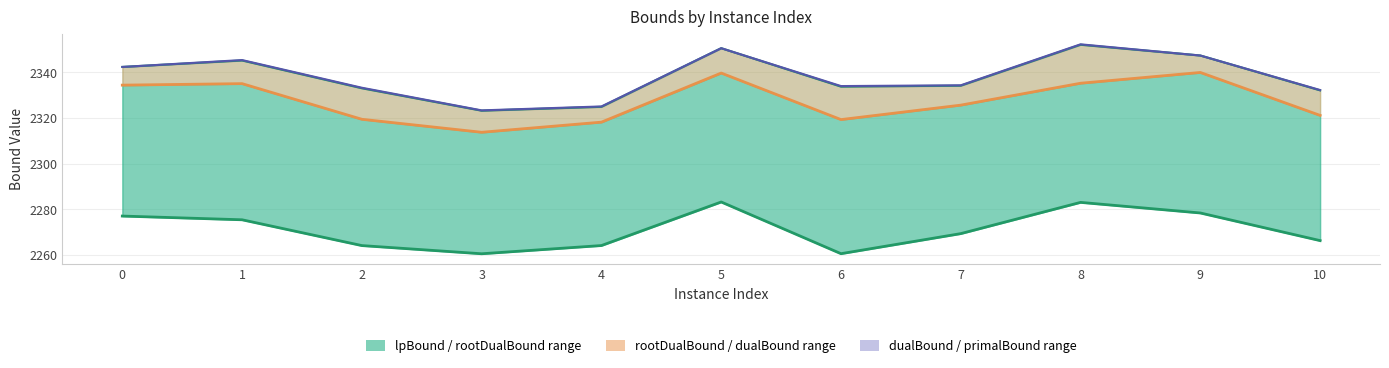

What is the difference between the highest and lowest values at 7?

64.9